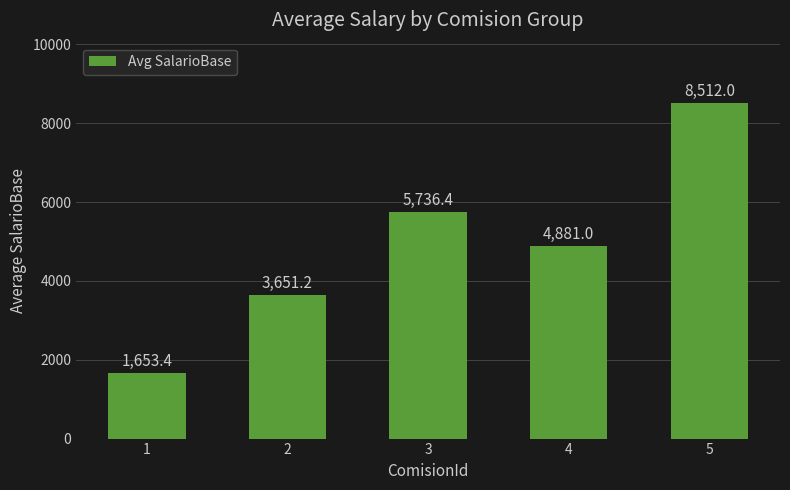

Reading right to left, extract all data points from this chart.

5=8512.0	4=4881.0	3=5736.4	2=3651.2	1=1653.4